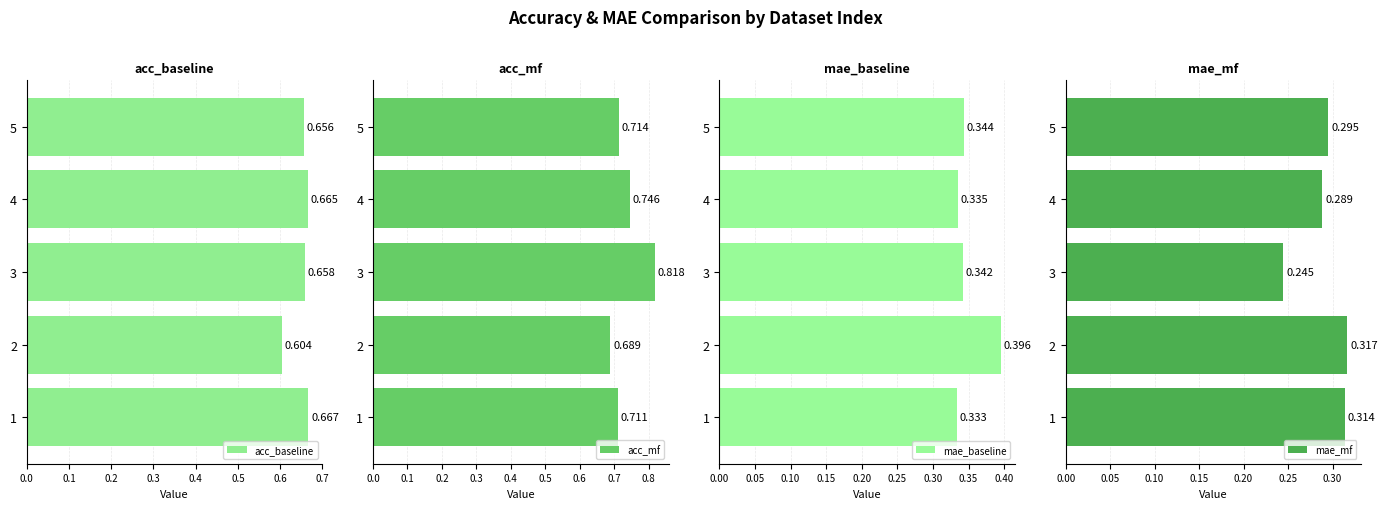

How many series are shown in this chart?

4